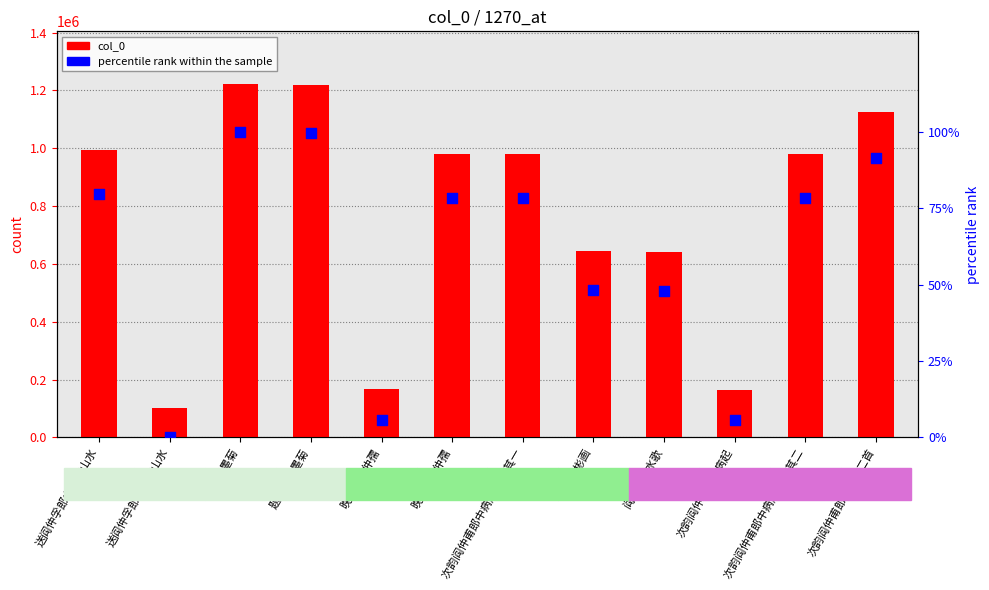

Which series has the widest spread of Y values?

col_0